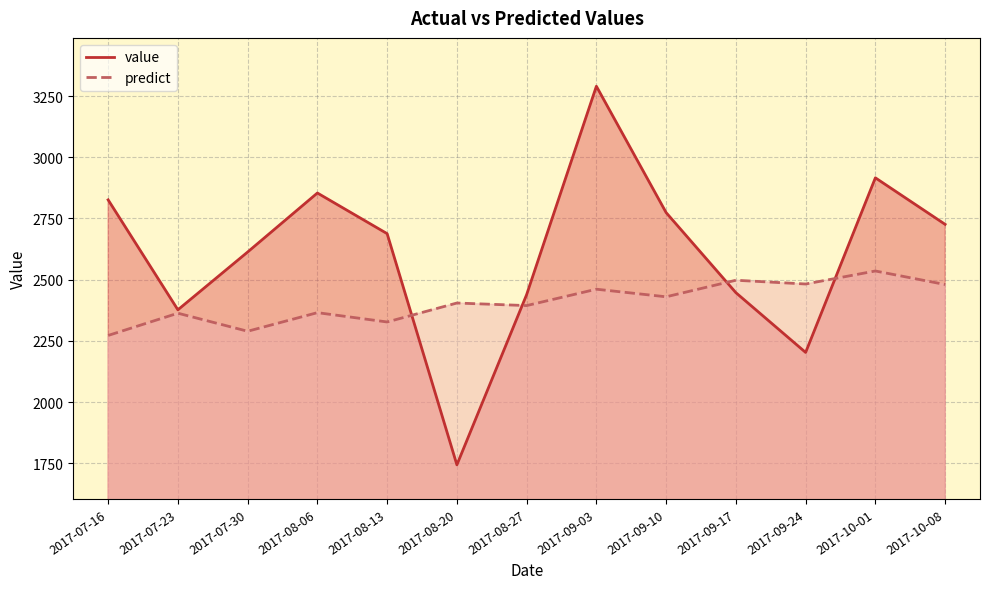

What are all the series names shown in the legend?

value, predict